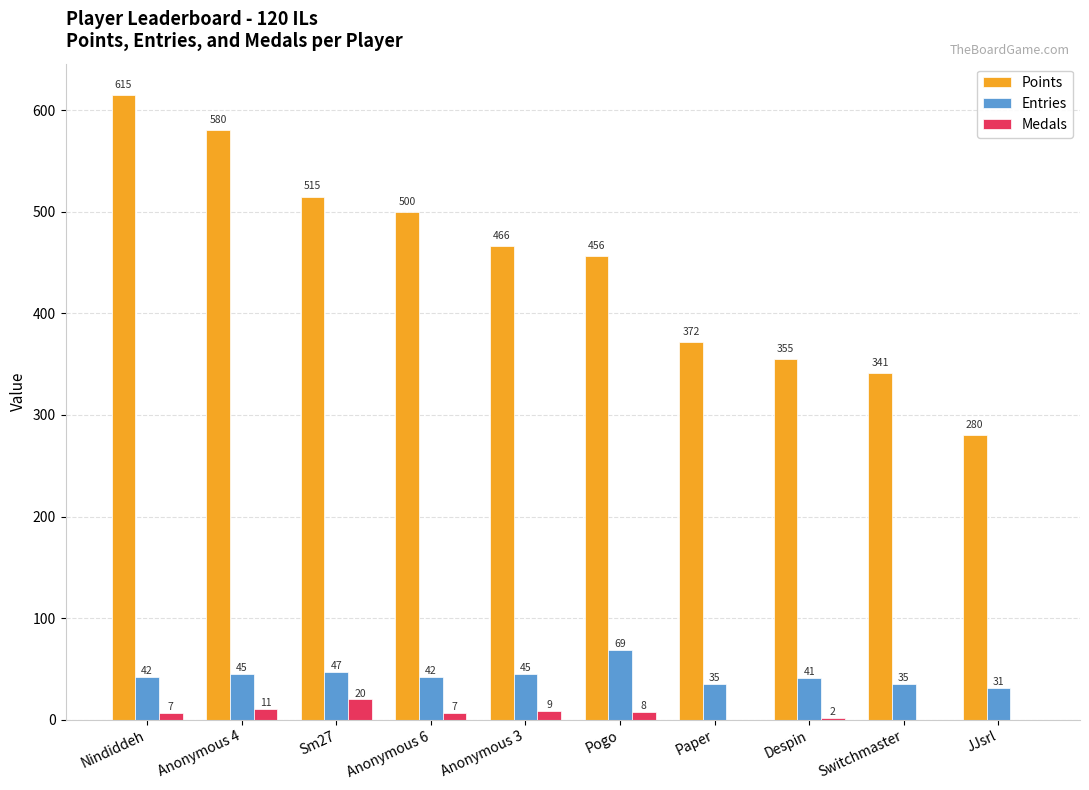

How many values in Medals are above zero?

7